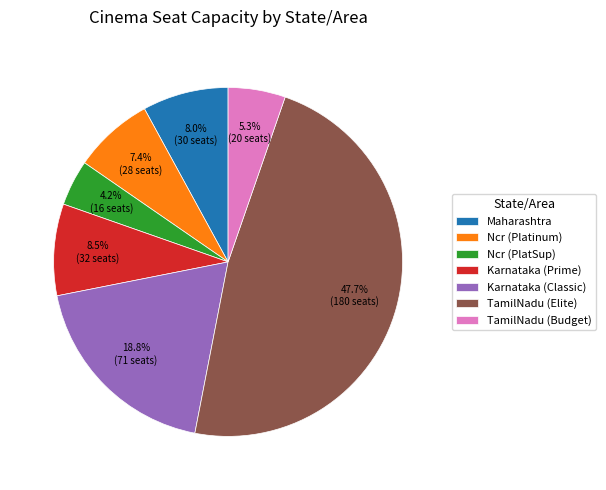

Approximately how many times larger is the value at Maharashtra compared to TamilNadu (Budget)?

1.5